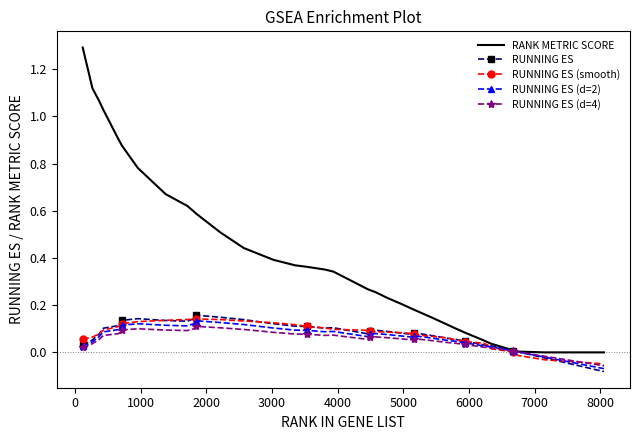

Which series has the largest total across all categories?

RANK METRIC SCORE